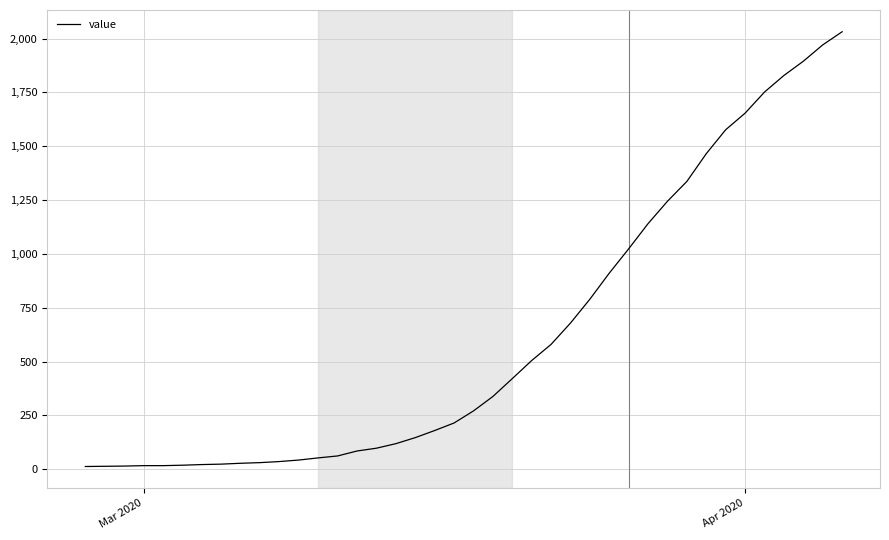

What is the smallest value displayed?

13